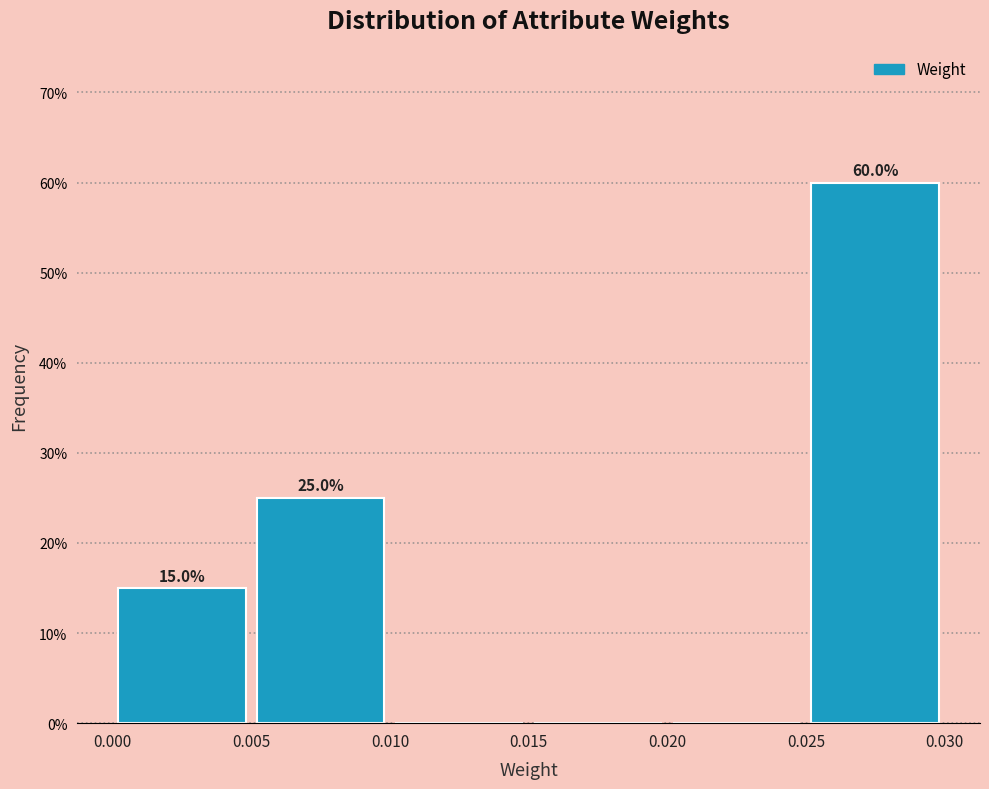

Over which range of the x-axis is the bar tallest?

0.025 to 0.030